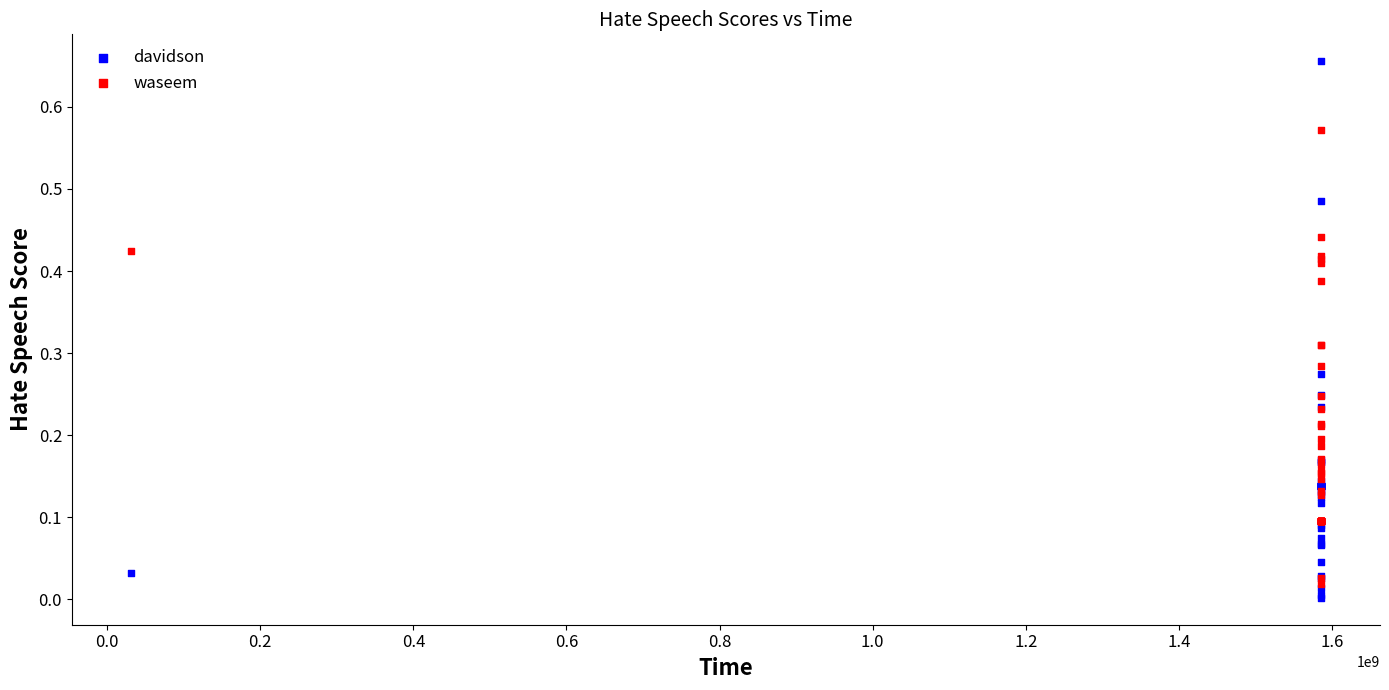

Which series reaches the minimum Y coordinate?

davidson